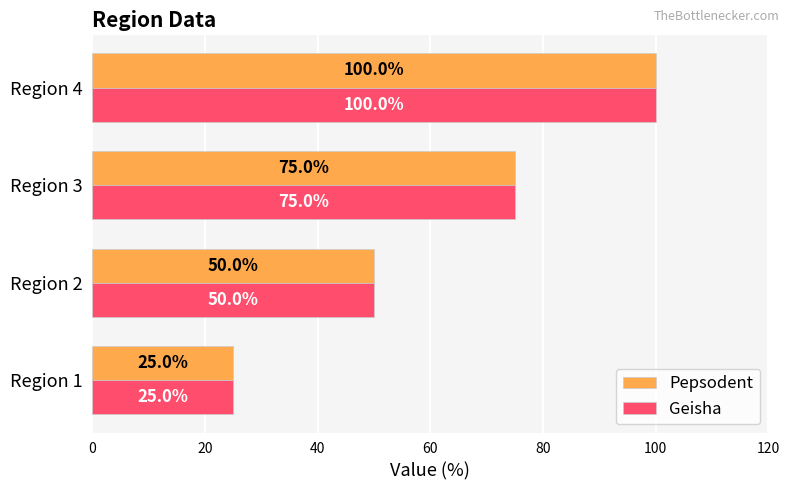

Rank the categories by Geisha value from lowest to highest.

Region 1, Region 2, Region 3, Region 4